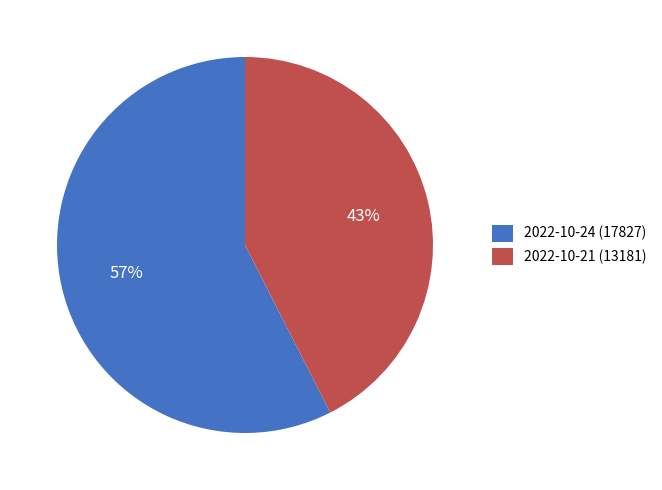

Between 2022-10-24 (17827) and 2022-10-21 (13181), which is larger?

2022-10-24 (17827)